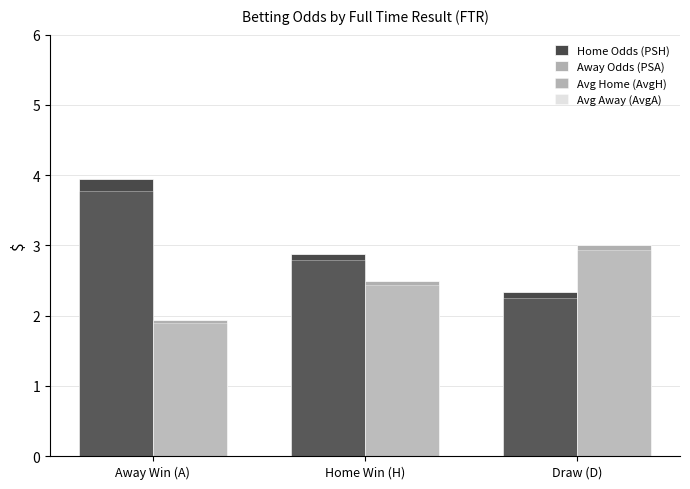

Are the bars horizontal?

No